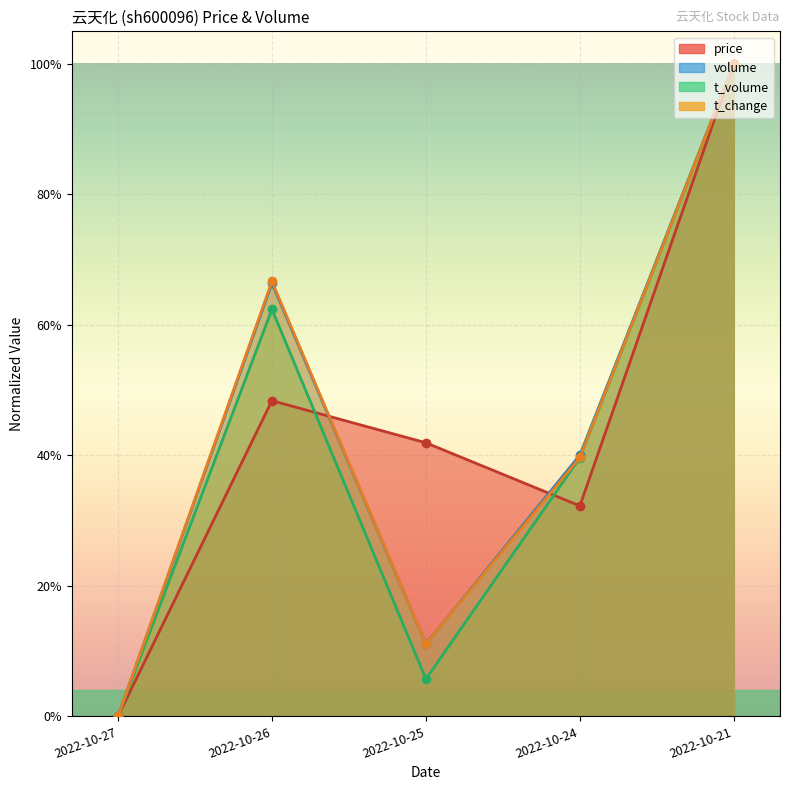

True or false: volume and t_volume intersect in this chart.

False